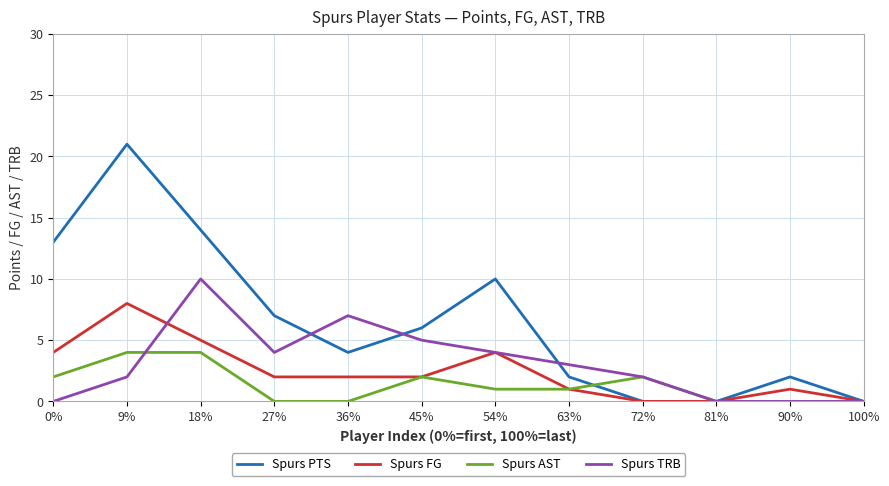

List the series in order of their peak value, highest first.

Spurs PTS, Spurs TRB, Spurs FG, Spurs AST